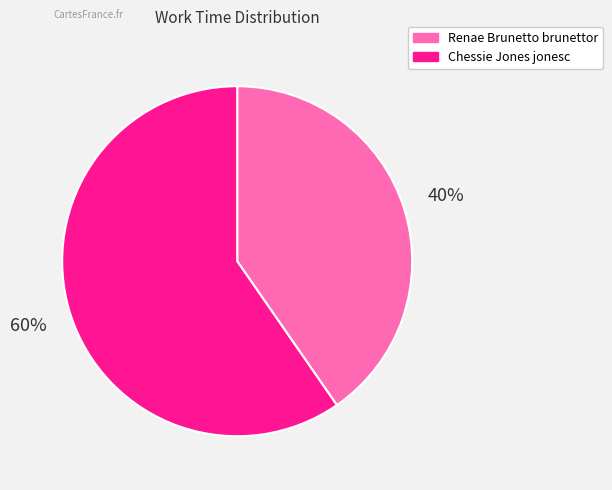

Count the number of slices in the pie.

2